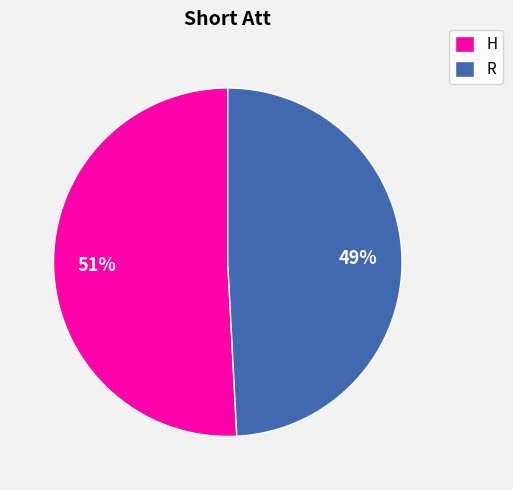

To the nearest percent, what portion does R represent?

49%